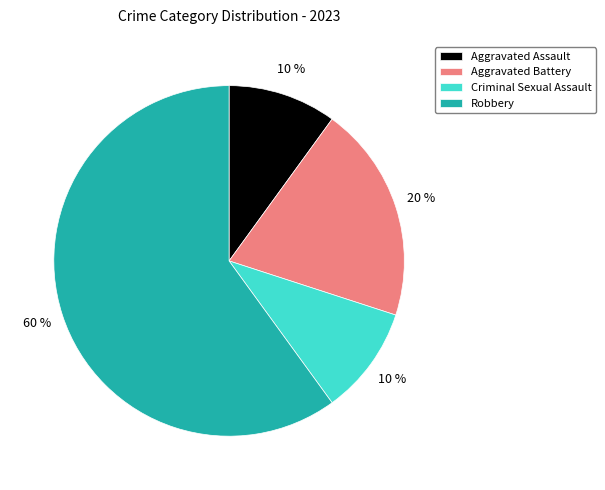

Is there any slice that represents more than half of the pie?

Yes